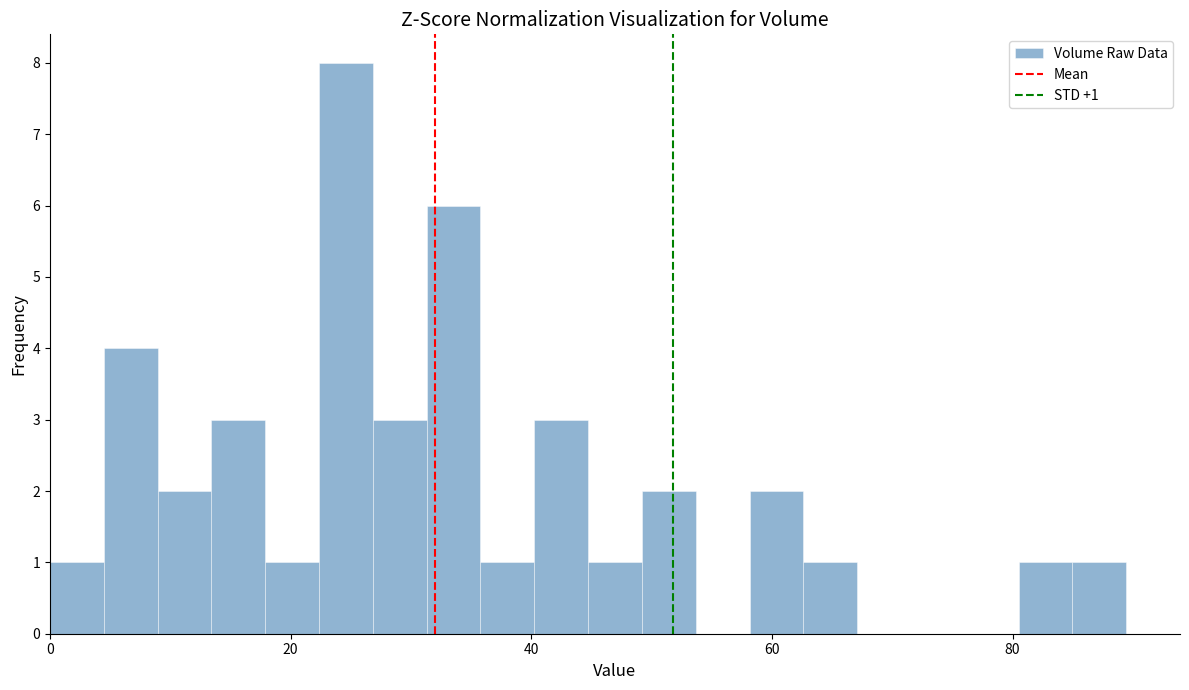

Around what value on the x-axis is the tallest bar? Give the approximate position of its centre, as read against the axis.

24